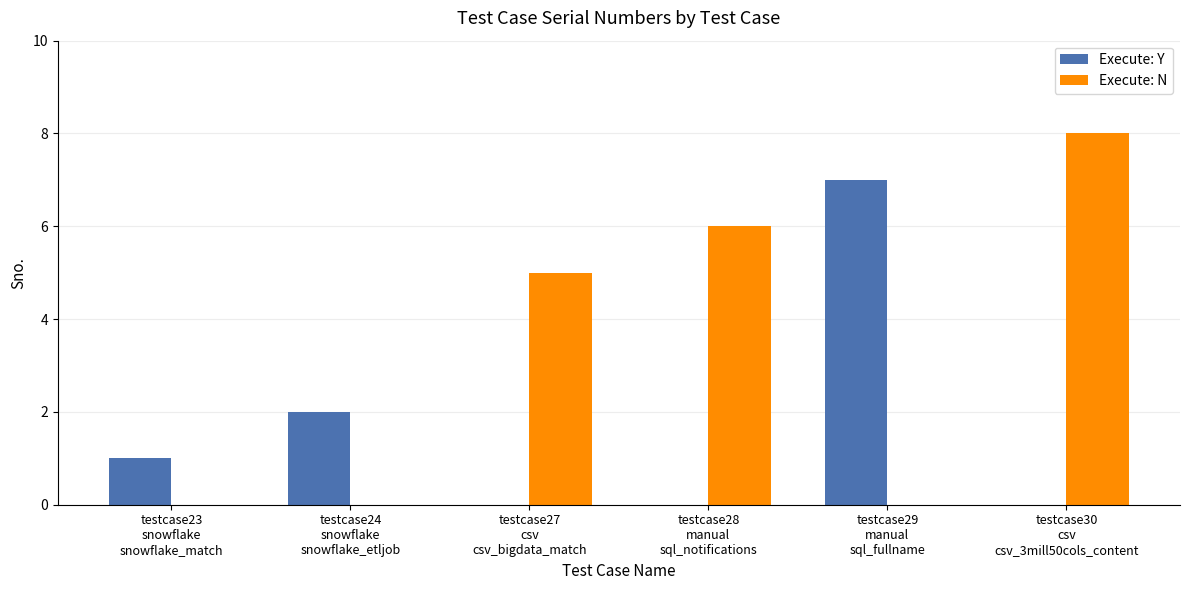

What is the sum of all Execute: Y values?

10